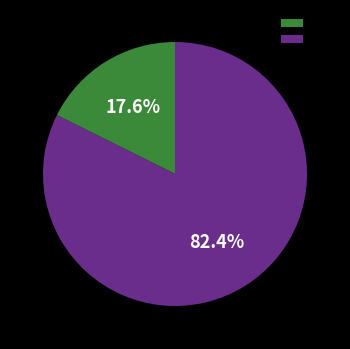

To the nearest percent, what is the average slice percentage?

50%